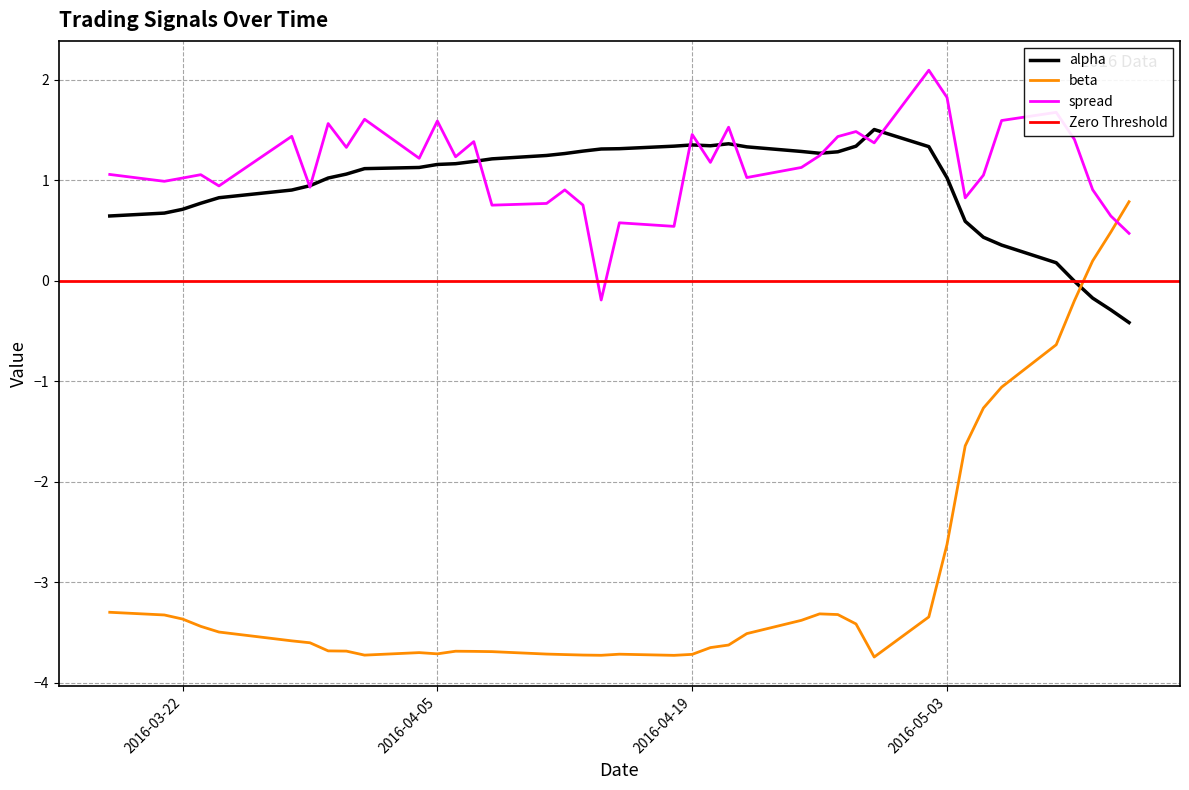

The beta series shows -5.6 at 2016-04-08. True or false?

False